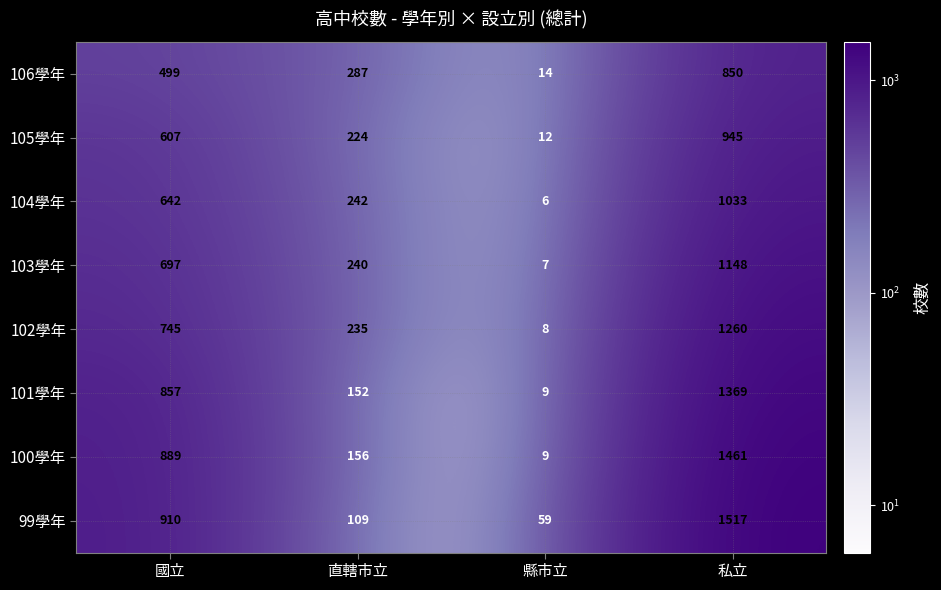

The 104學年 series shows 1639 at 私立. True or false?

False